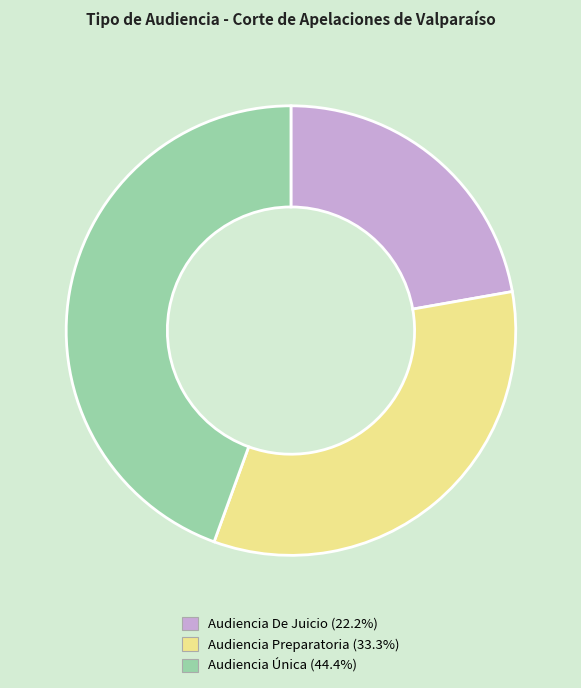

Does Audiencia Preparatoria represent more than half of the total?

No